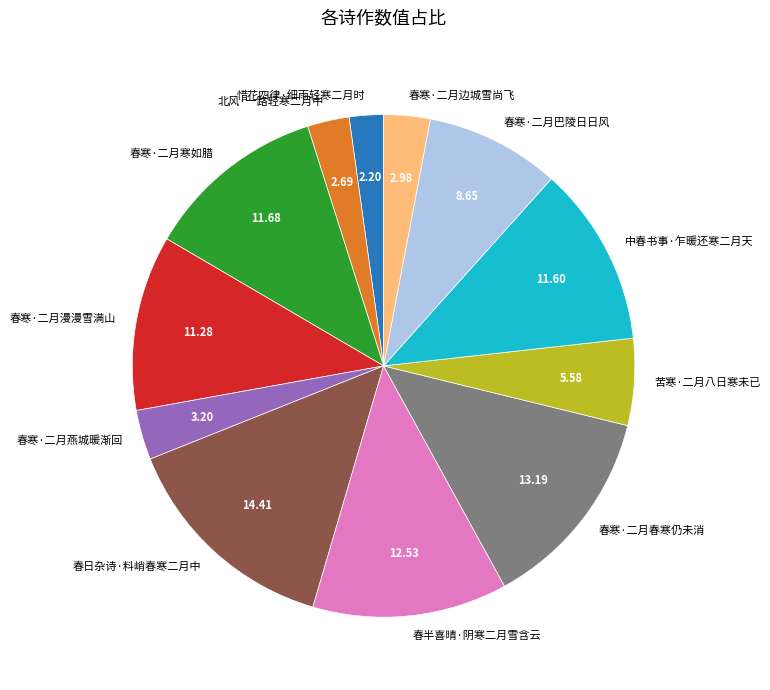

How many segments does this pie chart have?

12